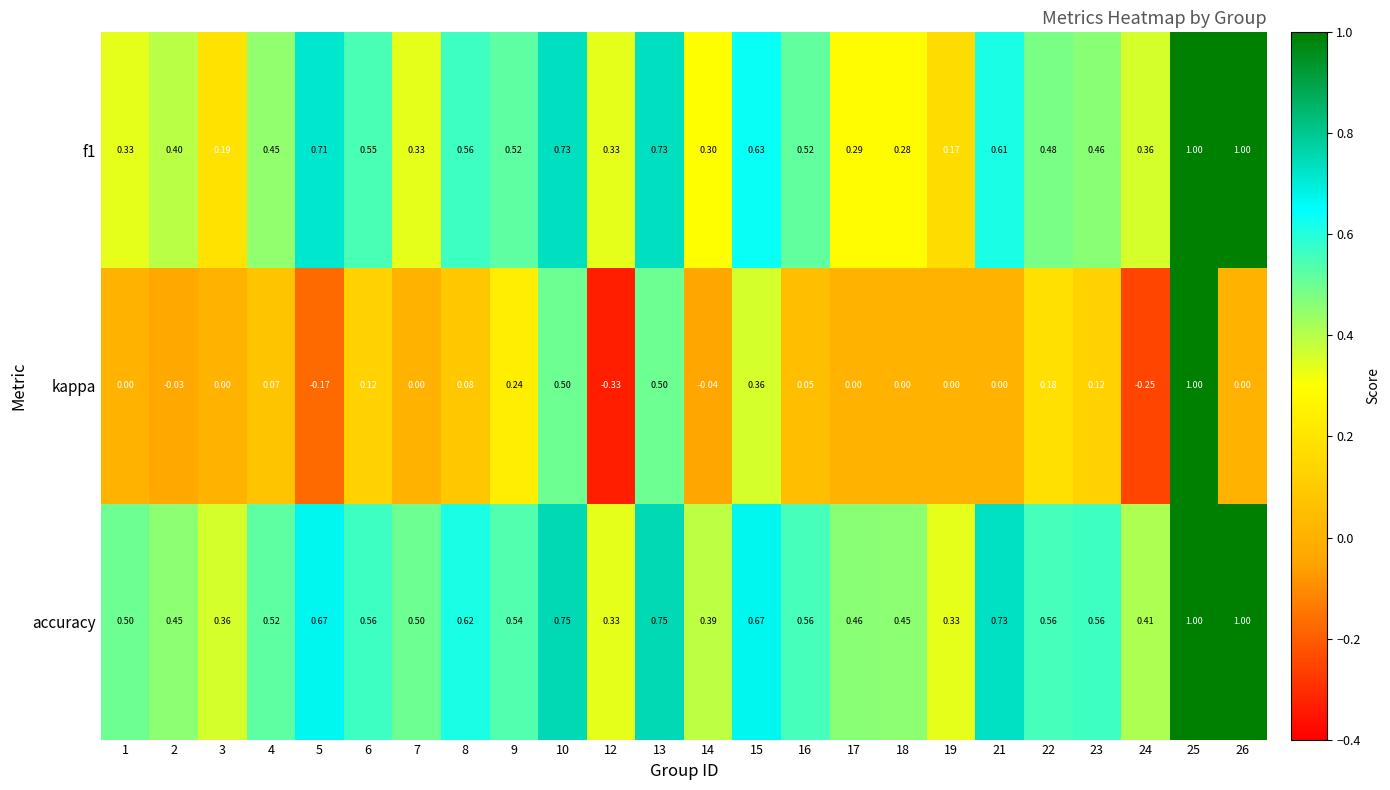

Between 4 and 13, which series saw the biggest shift?

kappa